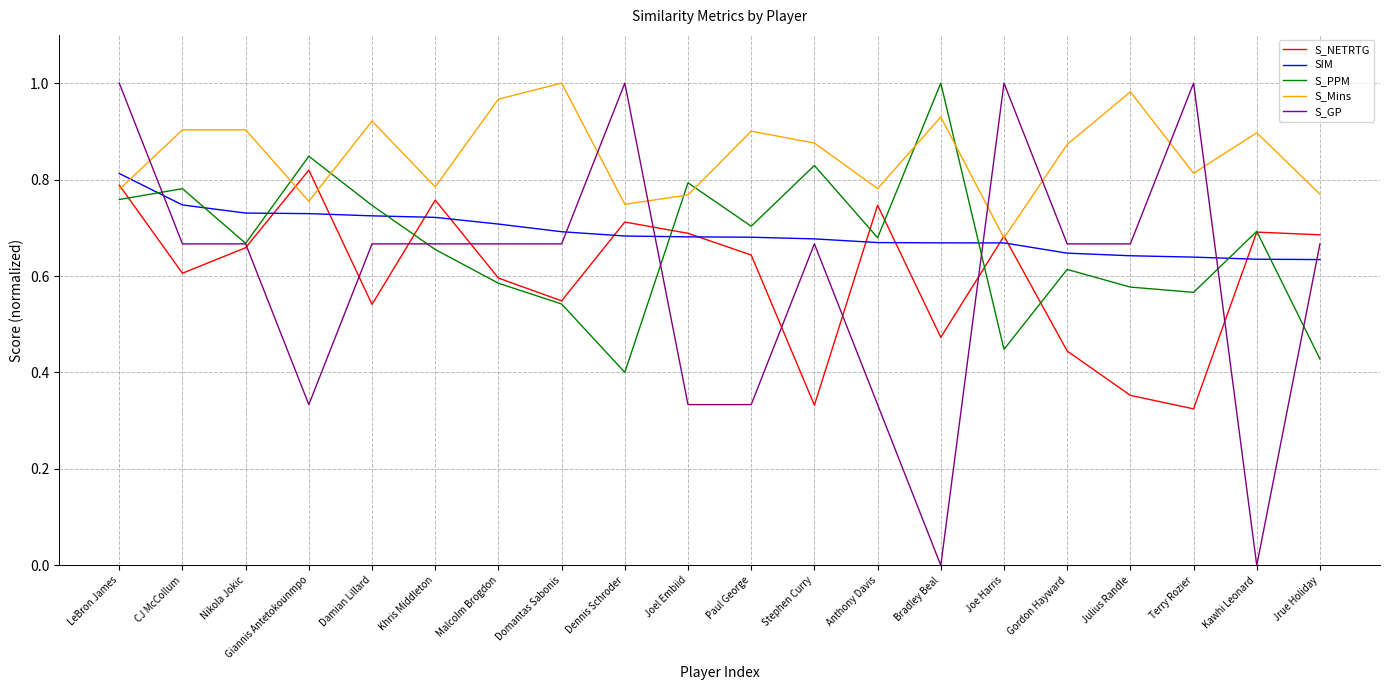

Is it true that SIM equals 1.4 at LeBron James?

False